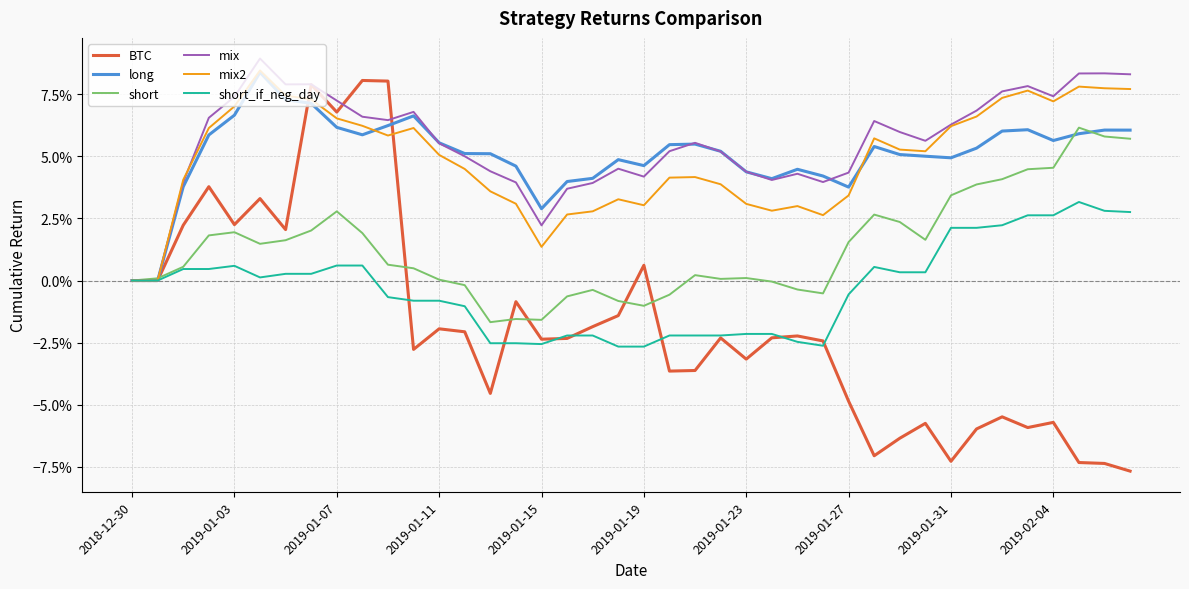

What are all the series names shown in the legend?

BTC, long, short, mix, mix2, short_if_neg_day